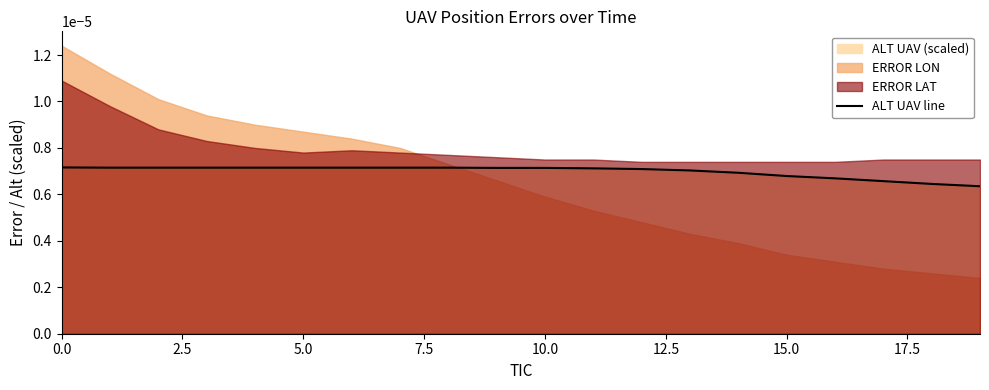

True or false: there are more than 1 points higher than both neighbors.

False